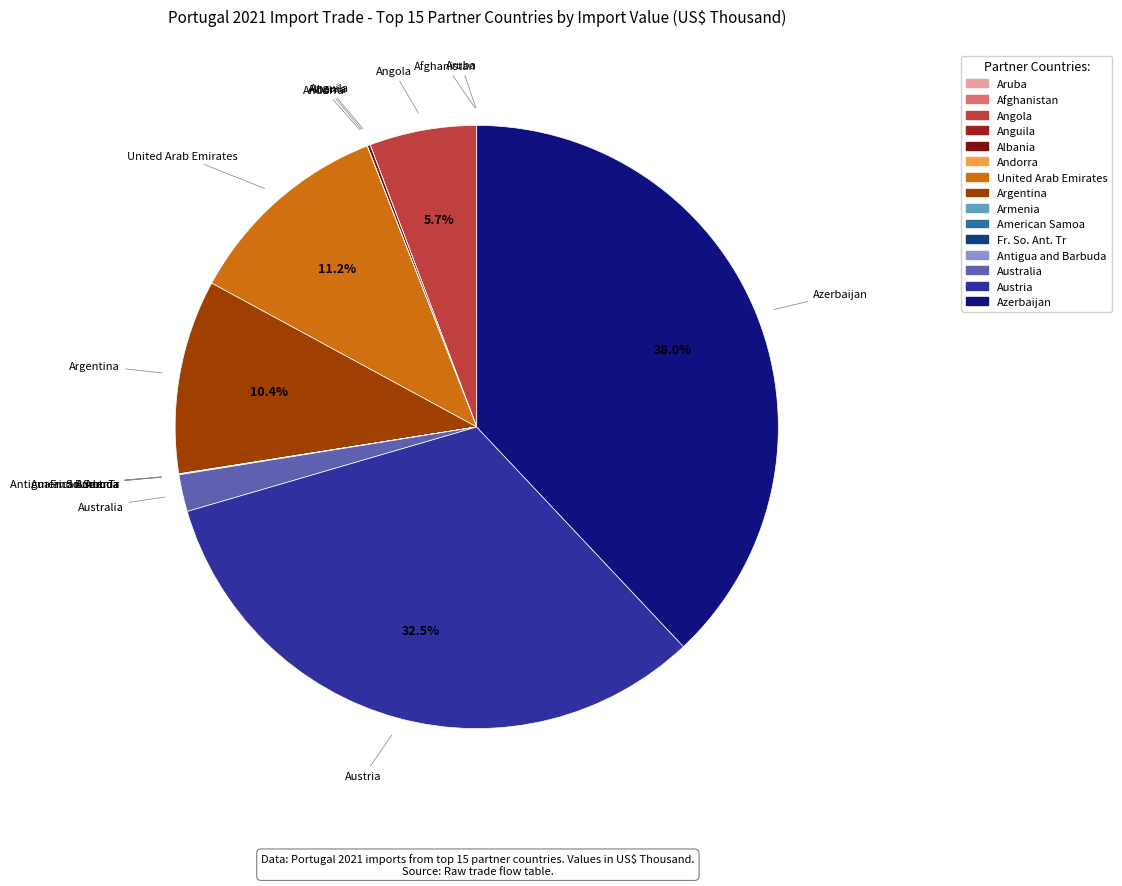

To the nearest percent, what is the average slice percentage?

7%